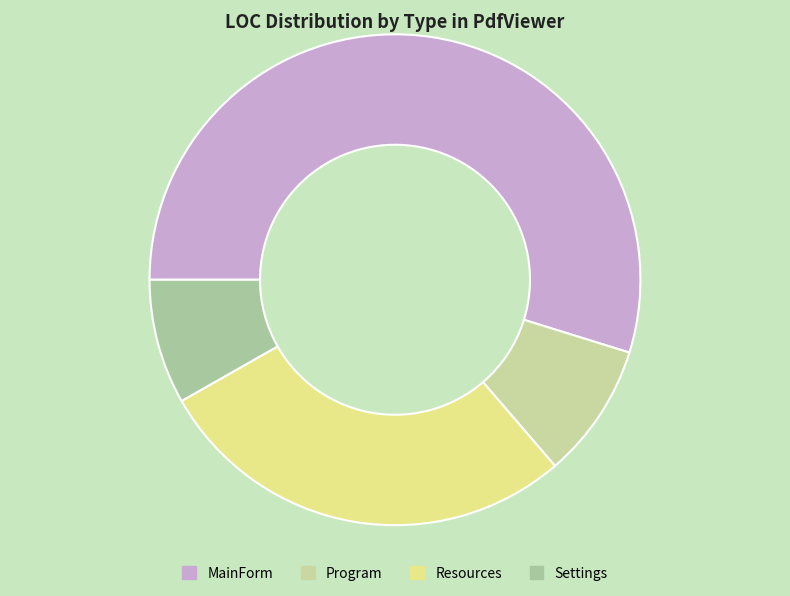

Is MainForm the majority of the pie?

Yes